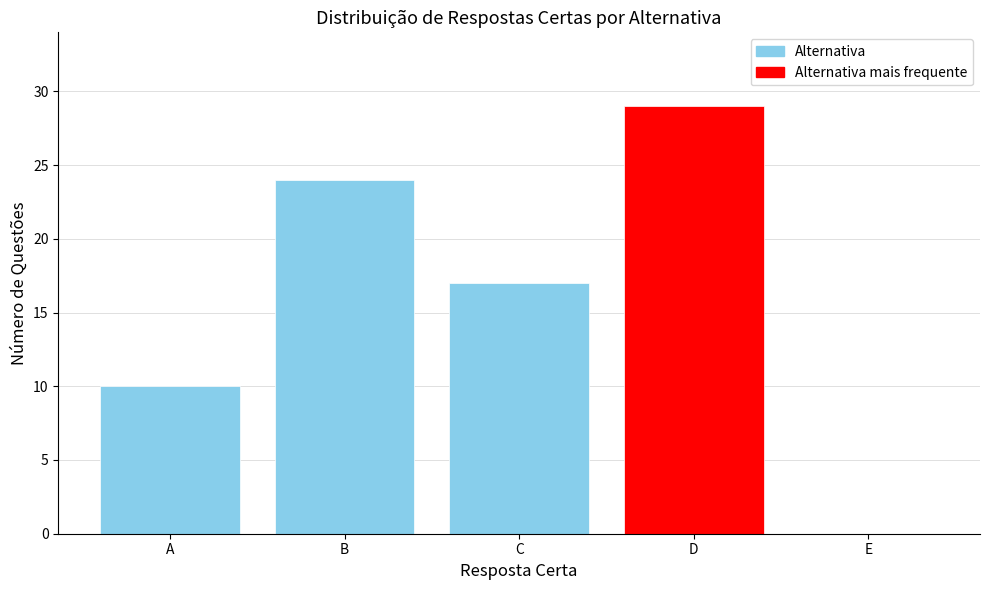

Reading left to right, transcribe all the data shown in this chart.

A=10	B=24	C=17	D=29	E=0